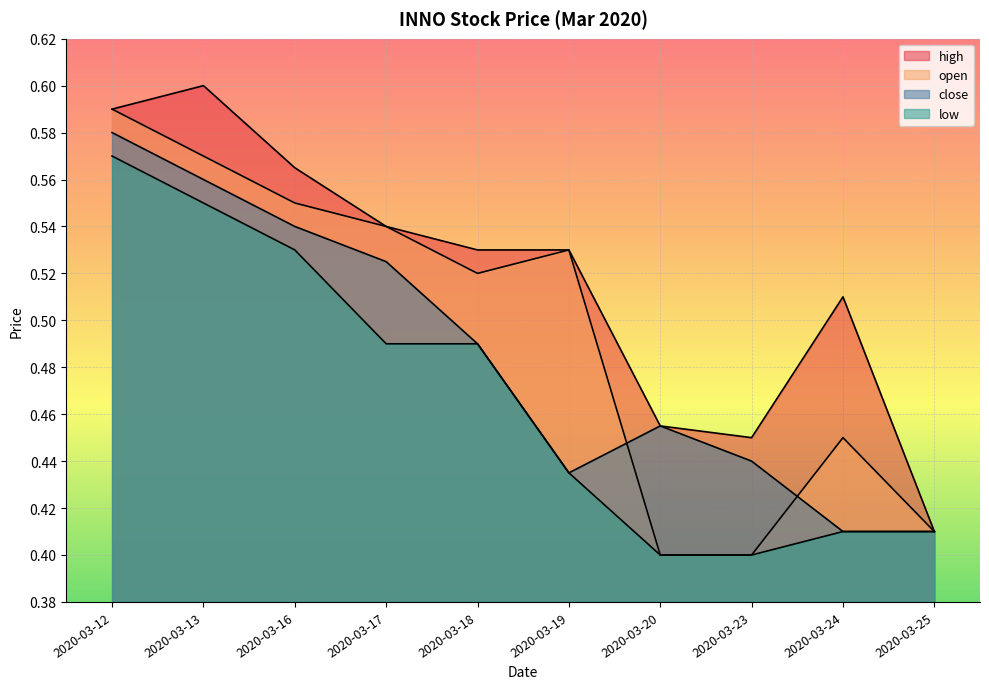

At how many categories does at least one series exceed 0?

10